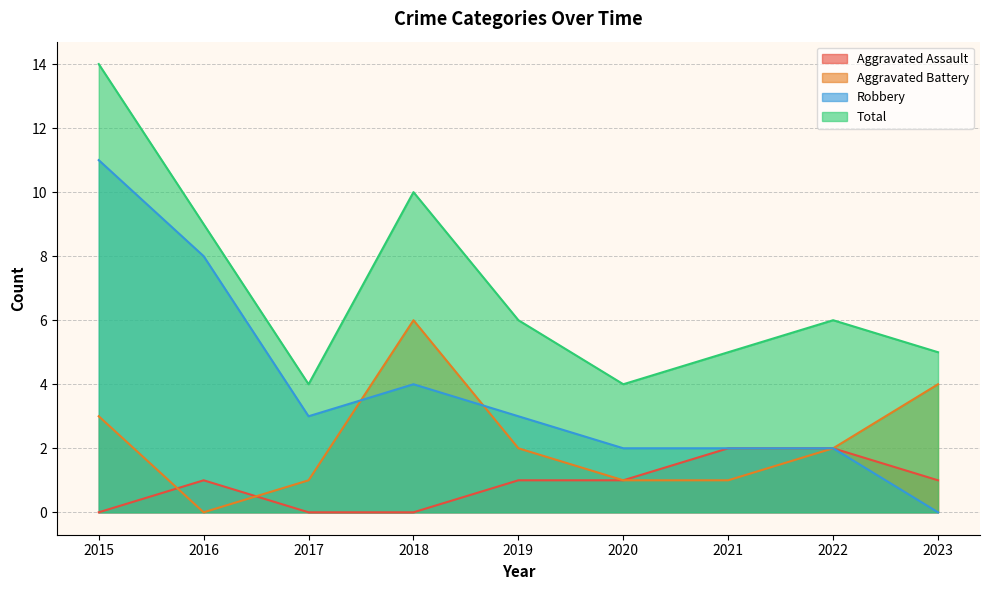

Reading right to left, transcribe all the data shown in this chart.

Aggravated Assault: 1	2	2	1	1	0	0	1	0
Aggravated Battery: 4	2	1	1	2	6	1	0	3
Robbery: 0	2	2	2	3	4	3	8	11
Total: 5	6	5	4	6	10	4	9	14